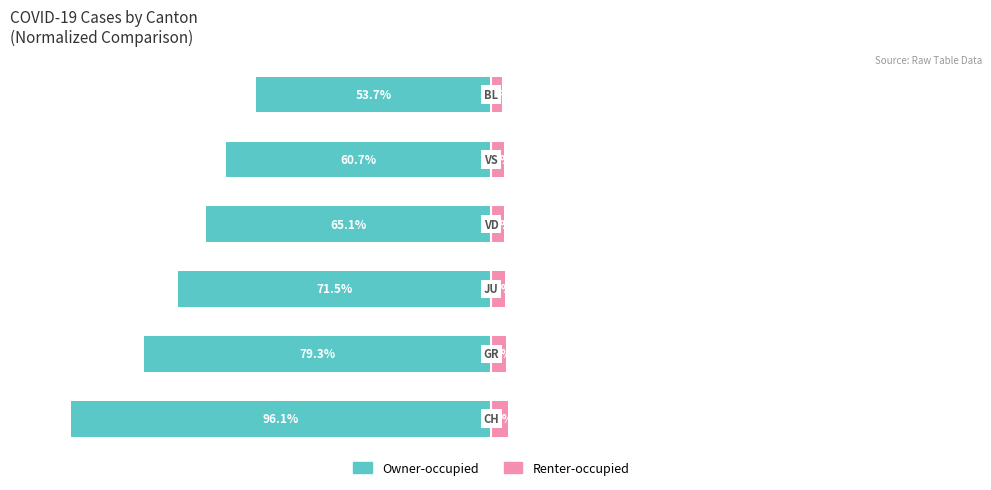

Reading right to left, extract all data points from this chart.

Owner-occupied: 5=-53.7	4=-60.7	3=-65.1	2=-71.5	1=-79.3	0=-96.1
Renter-occupied: 5=2.4	4=2.9	3=2.9	2=3.2	1=3.4	0=3.9